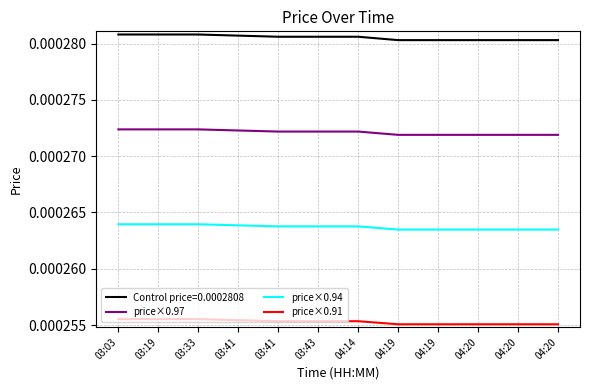

Is it true that price×0.94 equals 0.0 at 03:41?

False